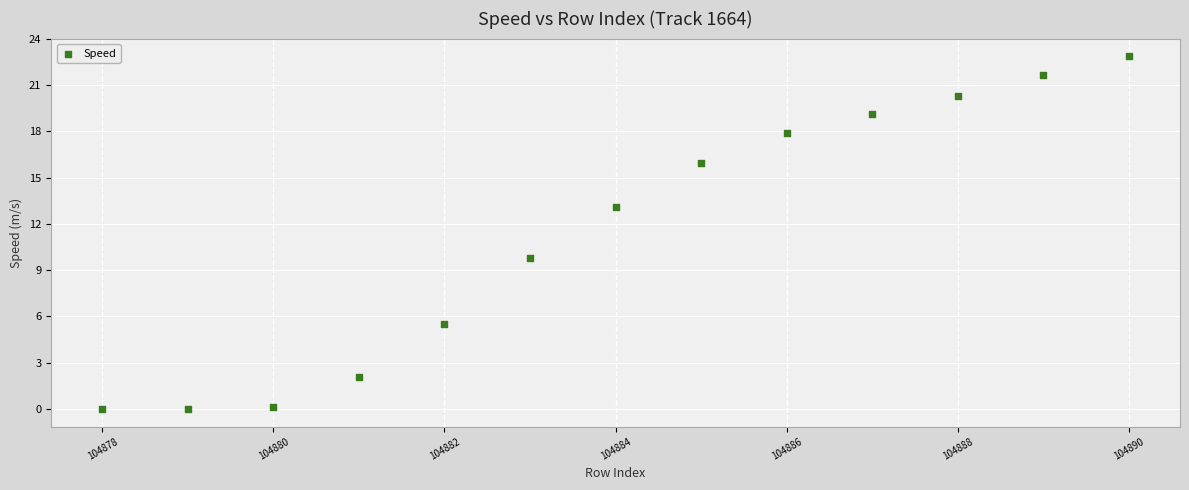

What Y value in the scatter plot is closest to 11?

9.8